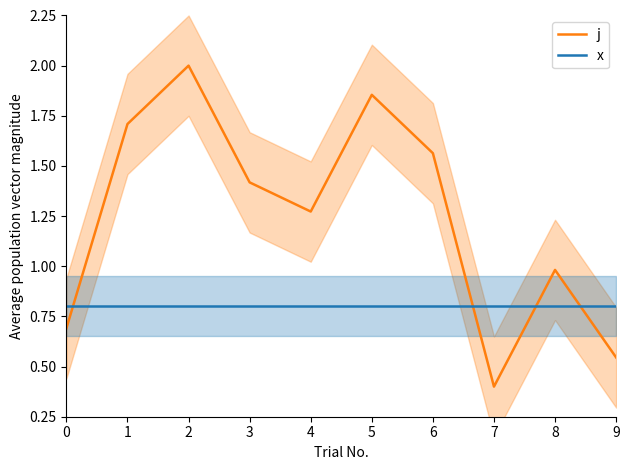

What is the maximum value shown in the chart?

2.0